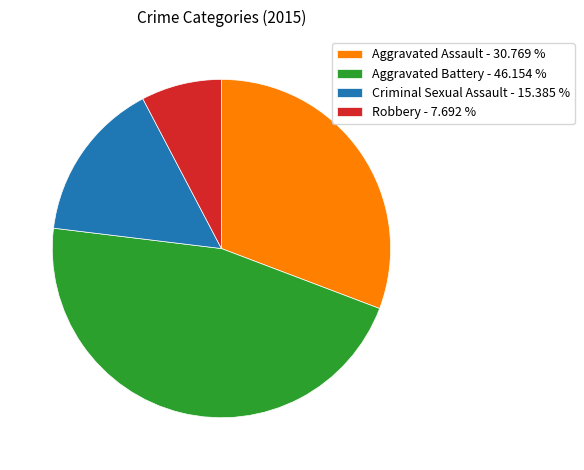

Does any single category account for the majority?

No